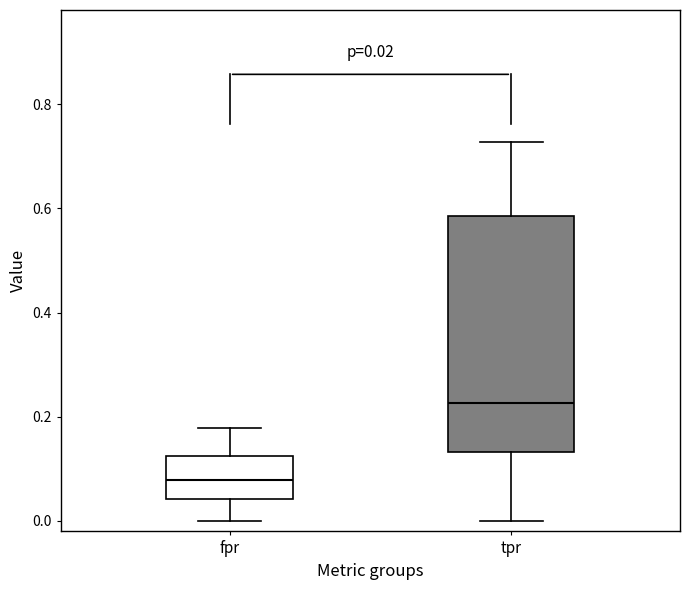

Which box is the tallest, from its lower edge to its upper edge?

tpr